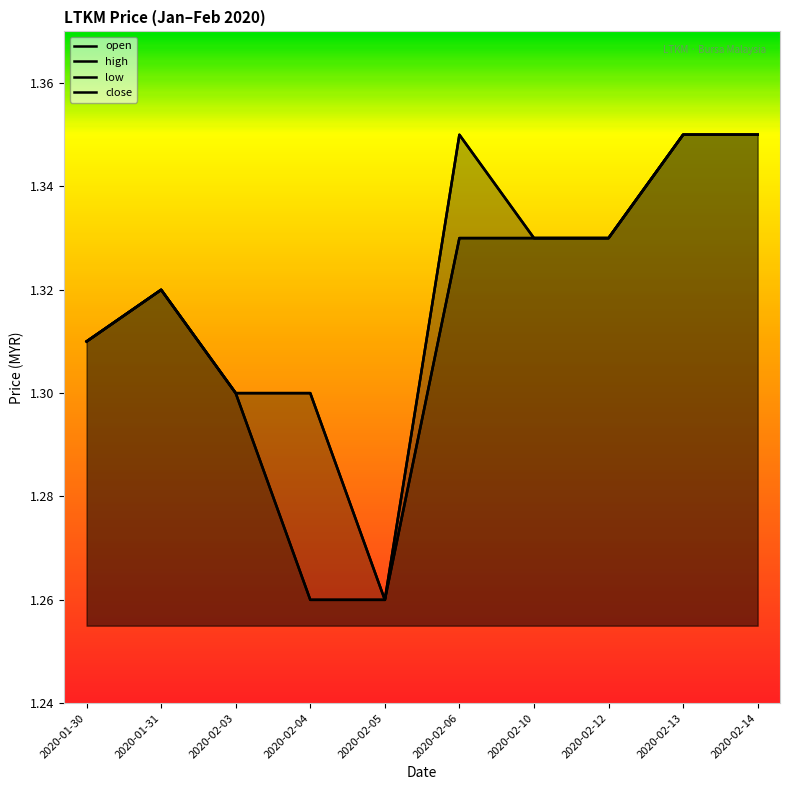

True or false: low and high cross at least once.

False